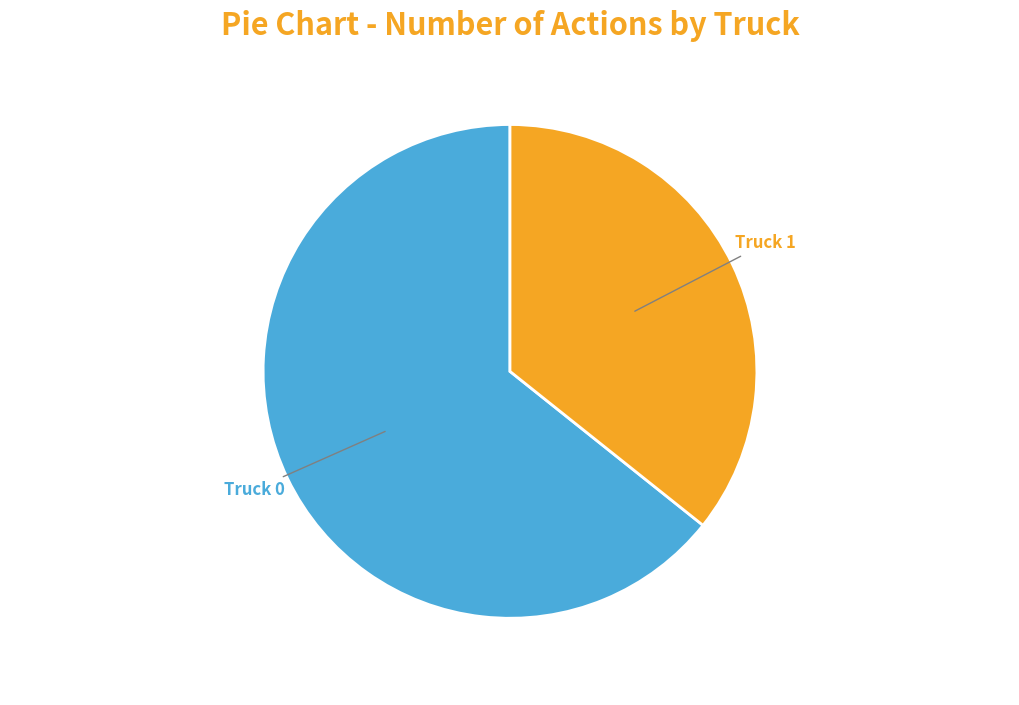

Is there a majority slice in this chart?

Yes